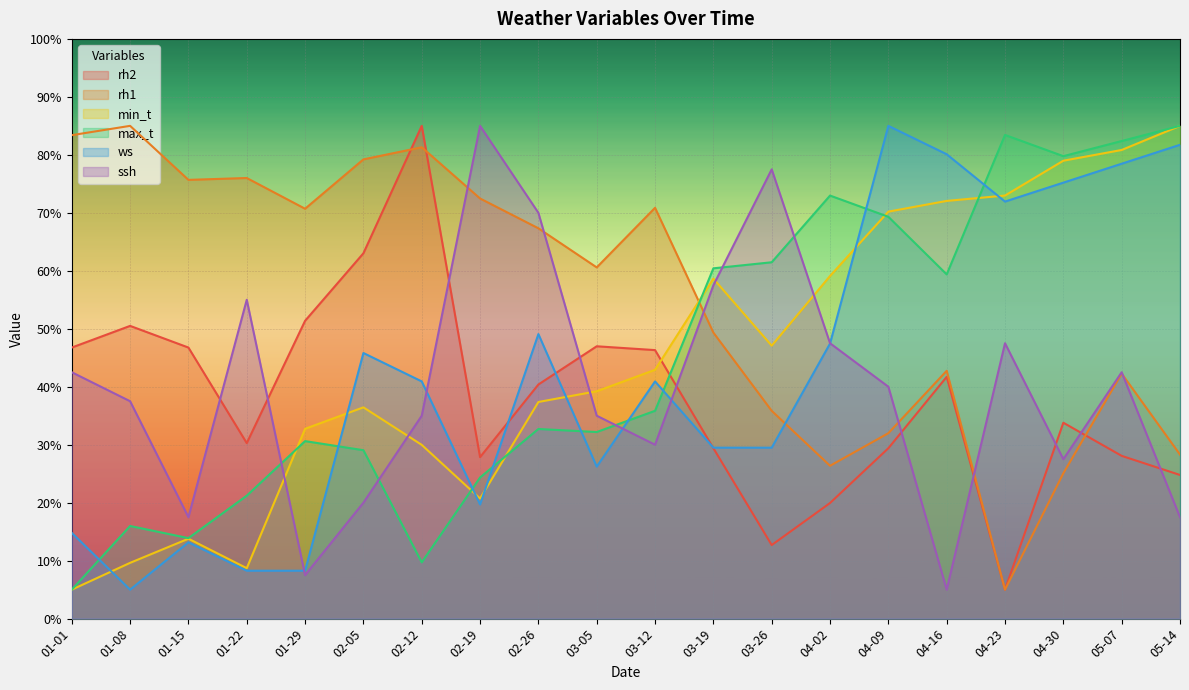

Count the number of categories in the chart.

20